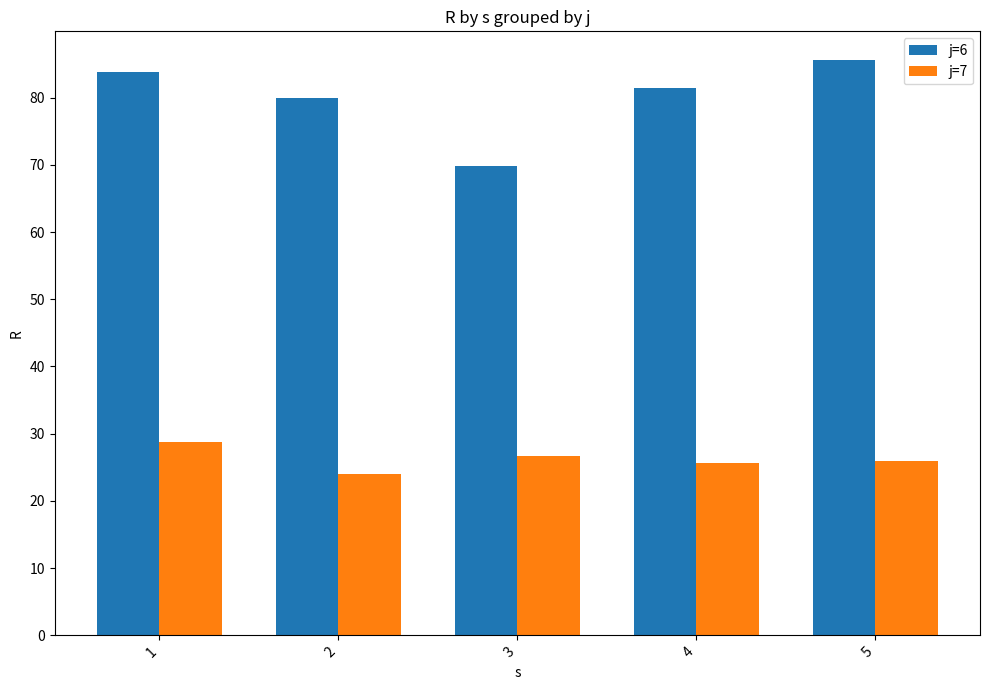

What is the value of the j=7 bar at the 4th from the left?

25.6